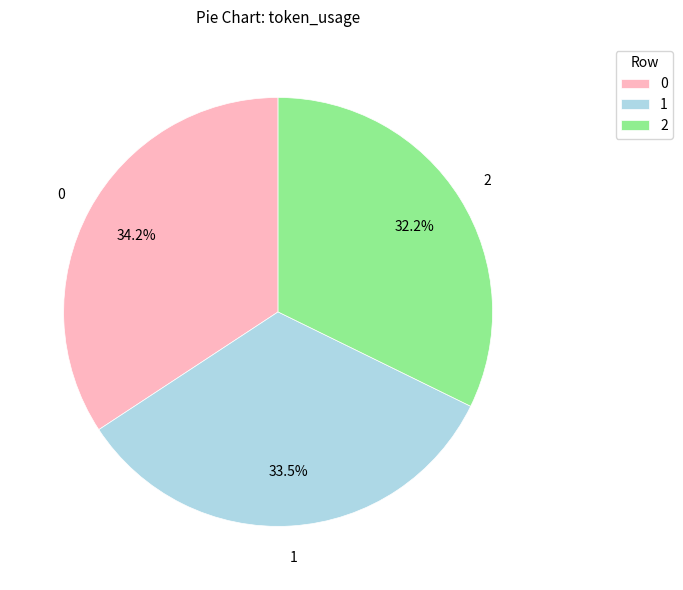

Is there a majority slice in this chart?

No